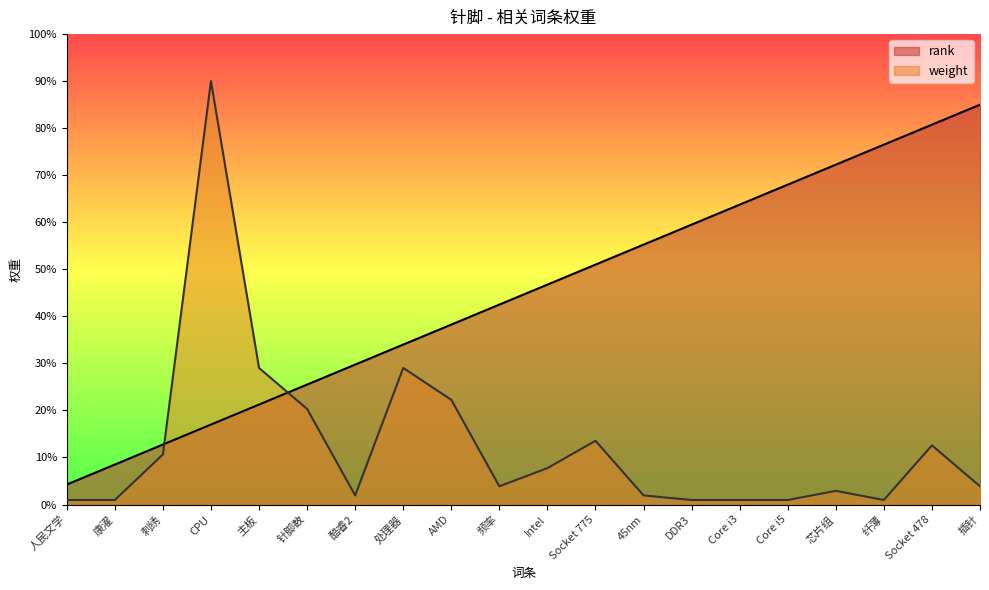

Is the value of weight at Socket 478 greater than the value of rank at CPU?

No